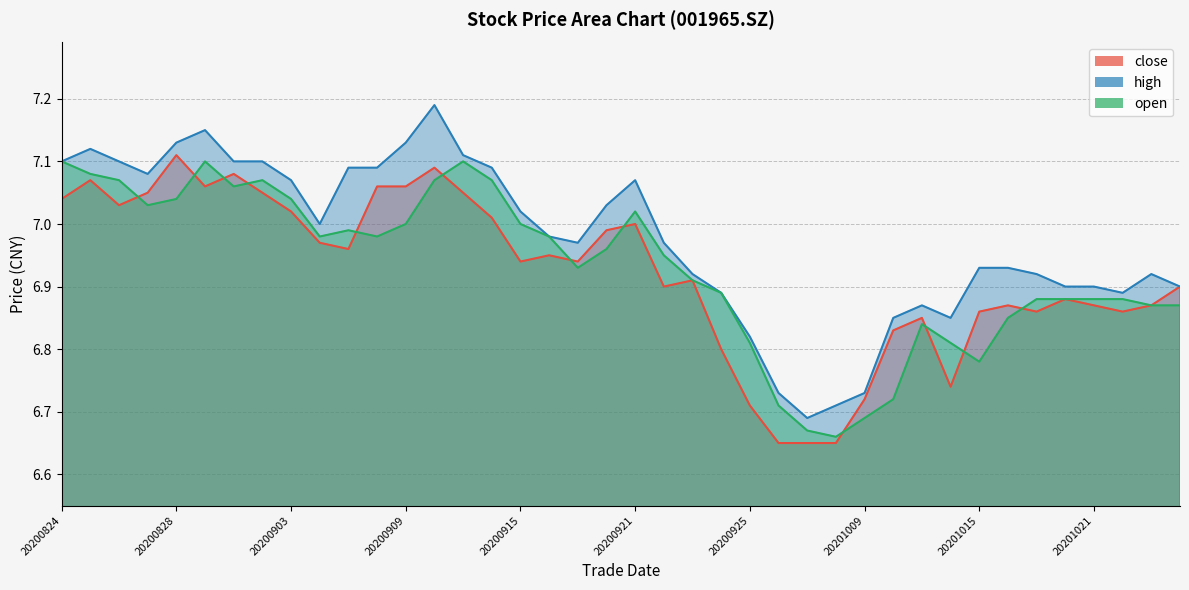

How many intersections are there between close and open?

12